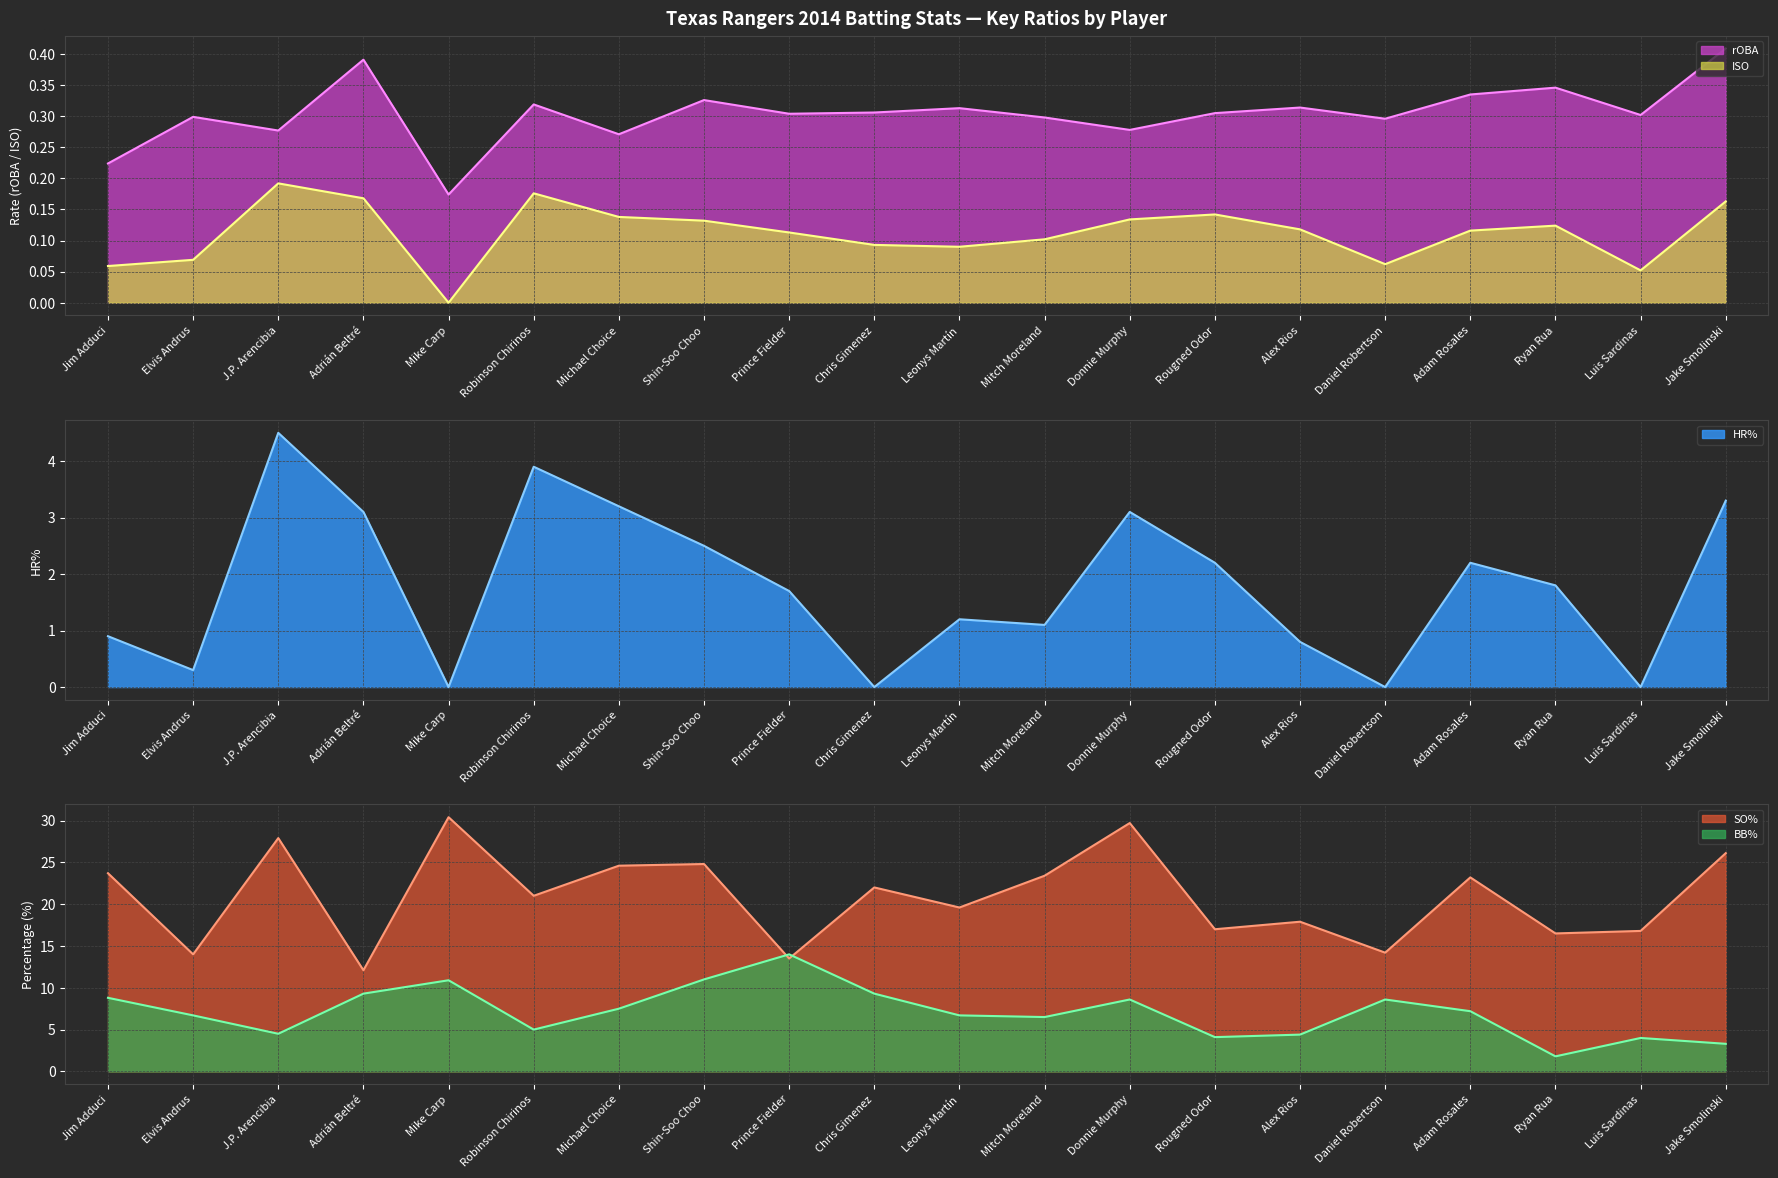

Reading left to right, what are all the values shown in this chart?

rOBA: 0.2	0.3	0.3	0.4	0.2	0.3	0.3	0.3	0.3	0.3	0.3	0.3	0.3	0.3	0.3	0.3	0.3	0.3	0.3	0.4
ISO: 0.1	0.1	0.2	0.2	0.0	0.2	0.1	0.1	0.1	0.1	0.1	0.1	0.1	0.1	0.1	0.1	0.1	0.1	0.1	0.2
HR%: 0.9	0.3	4.5	3.1	0.0	3.9	3.2	2.5	1.7	0.0	1.2	1.1	3.1	2.2	0.8	0.0	2.2	1.8	0.0	3.3
SO%: 23.7	14.0	27.9	12.1	30.4	21.0	24.6	24.8	13.5	22.0	19.6	23.4	29.7	17.0	17.9	14.2	23.2	16.5	16.8	26.1
BB%: 8.8	6.7	4.5	9.3	10.9	5.0	7.5	11.0	14.0	9.3	6.7	6.5	8.6	4.1	4.4	8.6	7.2	1.8	4.0	3.3